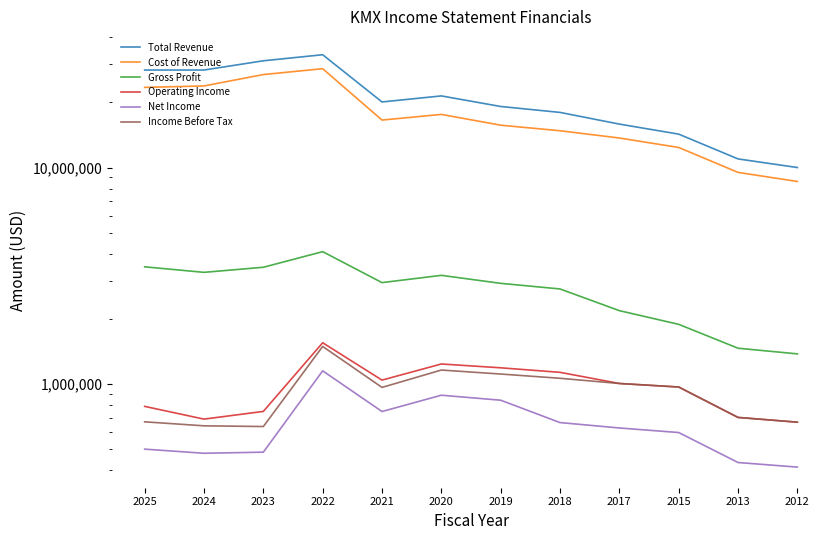

What are all the series names shown in the legend?

Total Revenue, Cost of Revenue, Gross Profit, Operating Income, Net Income, Income Before Tax